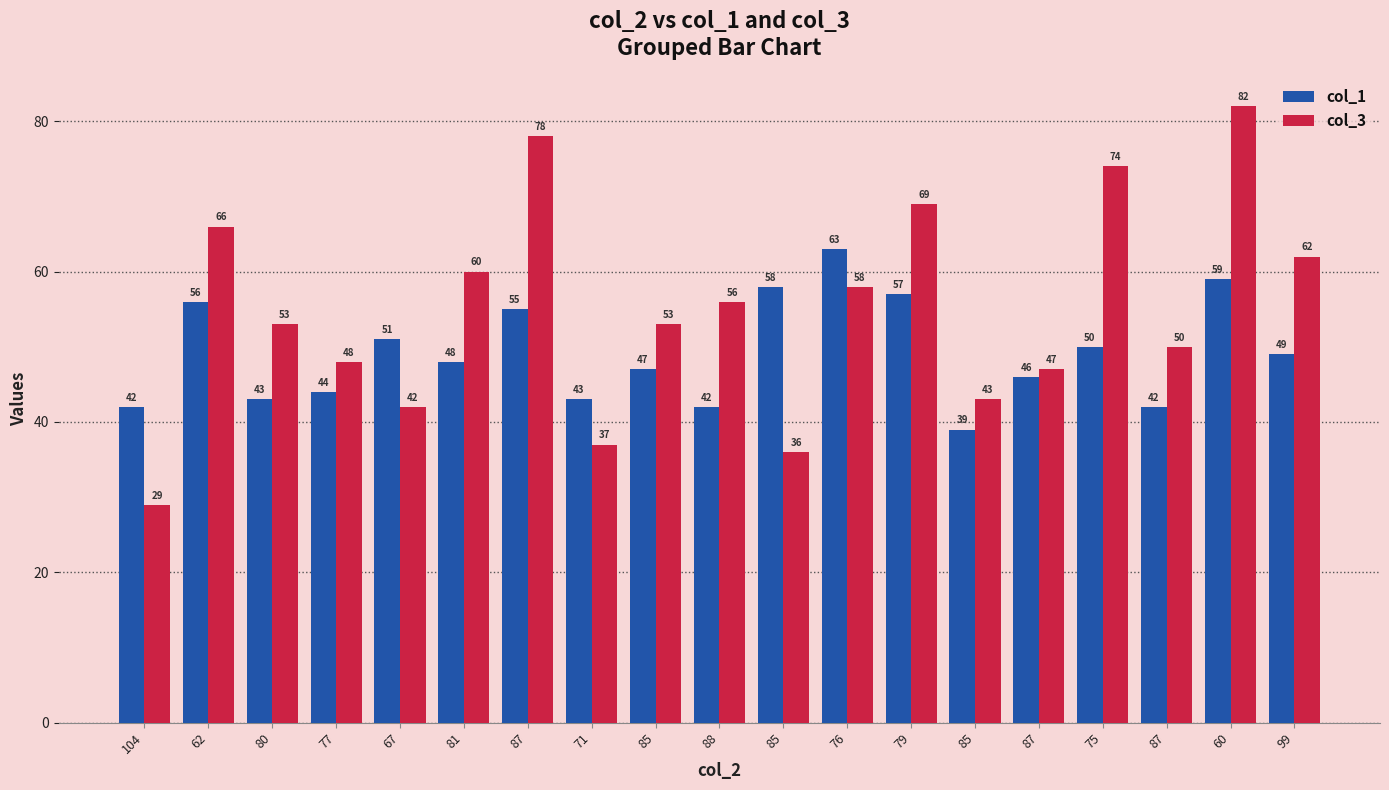

Reading left to right, extract all data points from this chart.

col_1: 104=42	62=56	80=43	77=44	67=51	81=48	87=55	71=43	85=47	88=42	85=58	76=63	79=57	85=39	87=46	75=50	87=42	60=59	99=49
col_3: 104=29	62=66	80=53	77=48	67=42	81=60	87=78	71=37	85=53	88=56	85=36	76=58	79=69	85=43	87=47	75=74	87=50	60=82	99=62